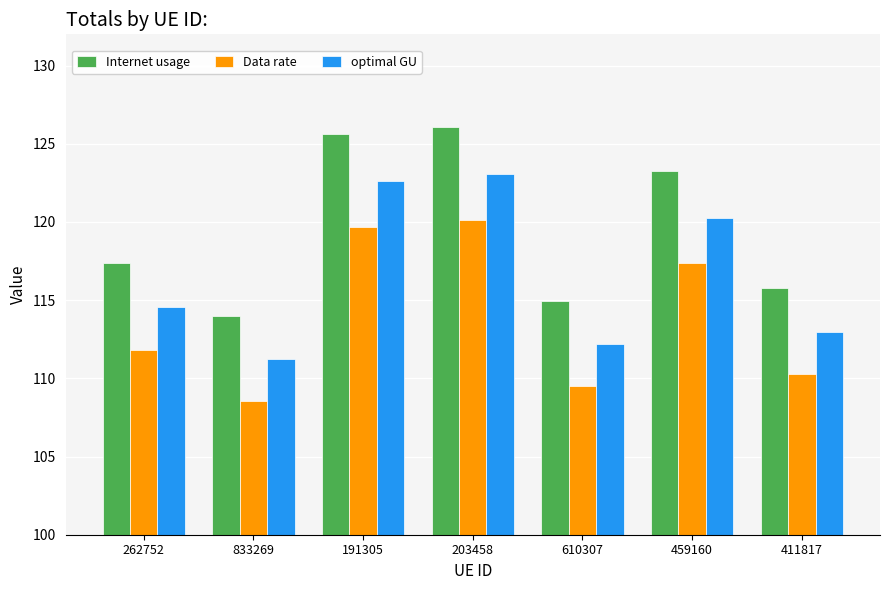

Which series has the largest range (max minus min)?

Internet usage